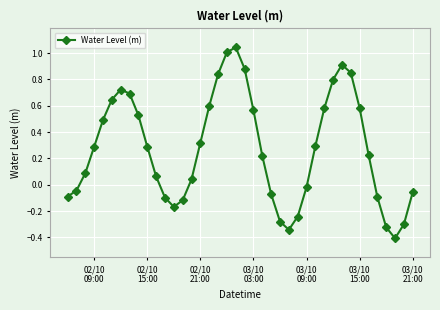

What is the difference between the maximum and minimum values?

1.5